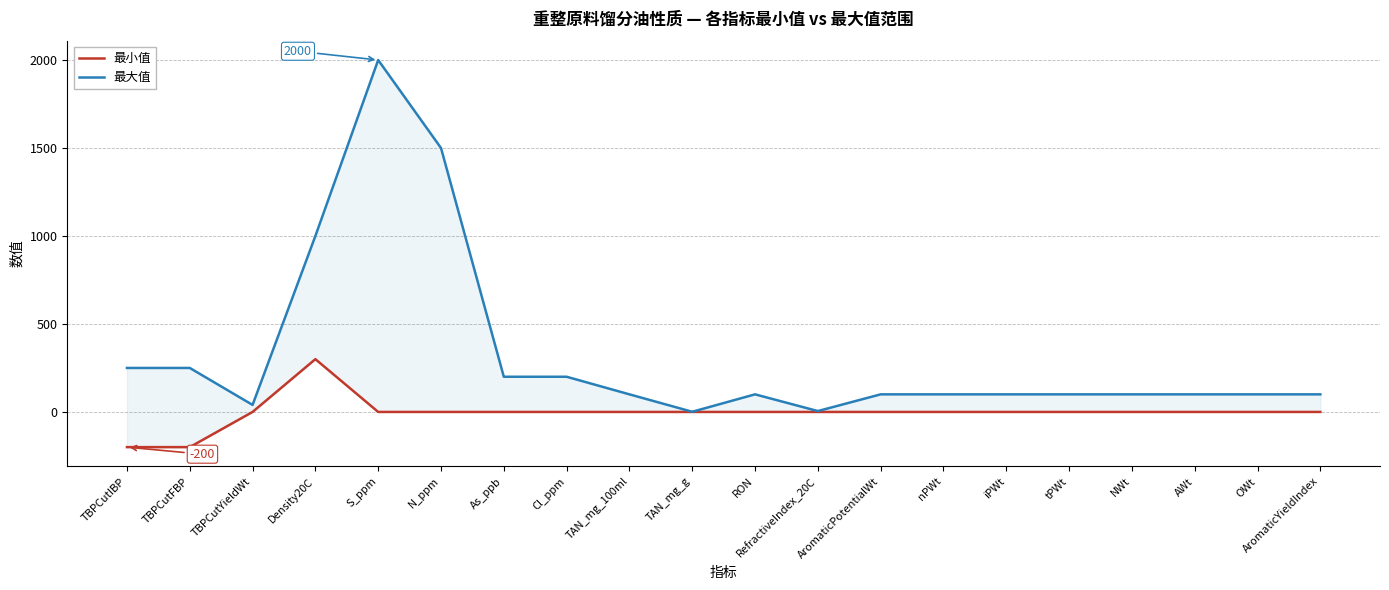

Reading left to right, what are all the values shown in this chart?

最小值: TBPCutIBP=-200	TBPCutFBP=-200	TBPCutYieldWt=0	Density20C=300	S_ppm=0	N_ppm=0	As_ppb=0	Cl_ppm=0	TAN_mg_100ml=0	TAN_mg_g=0	RON=0	RefractiveIndex_20C=0	AromaticPotentialWt=0	nPWt=0	iPWt=0	tPWt=0	NWt=0	AWt=0	OWt=0	AromaticYieldIndex=0
最大值: TBPCutIBP=250	TBPCutFBP=250	TBPCutYieldWt=40	Density20C=1000	S_ppm=2000	N_ppm=1500	As_ppb=200	Cl_ppm=200	TAN_mg_100ml=100	TAN_mg_g=1	RON=100	RefractiveIndex_20C=5	AromaticPotentialWt=100	nPWt=100	iPWt=100	tPWt=100	NWt=100	AWt=100	OWt=100	AromaticYieldIndex=100